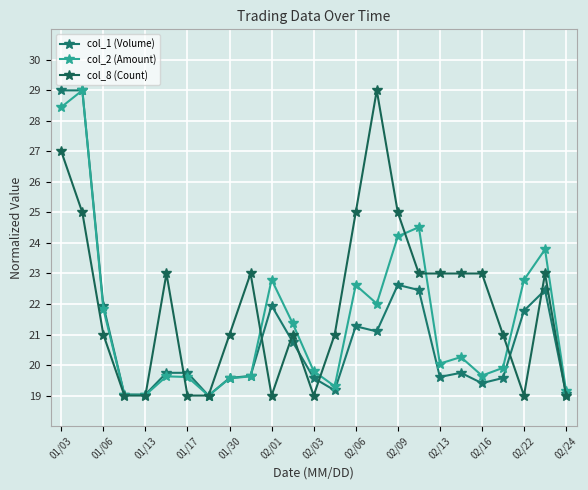

What is the maximum value for col_8 (Count)?

29.0